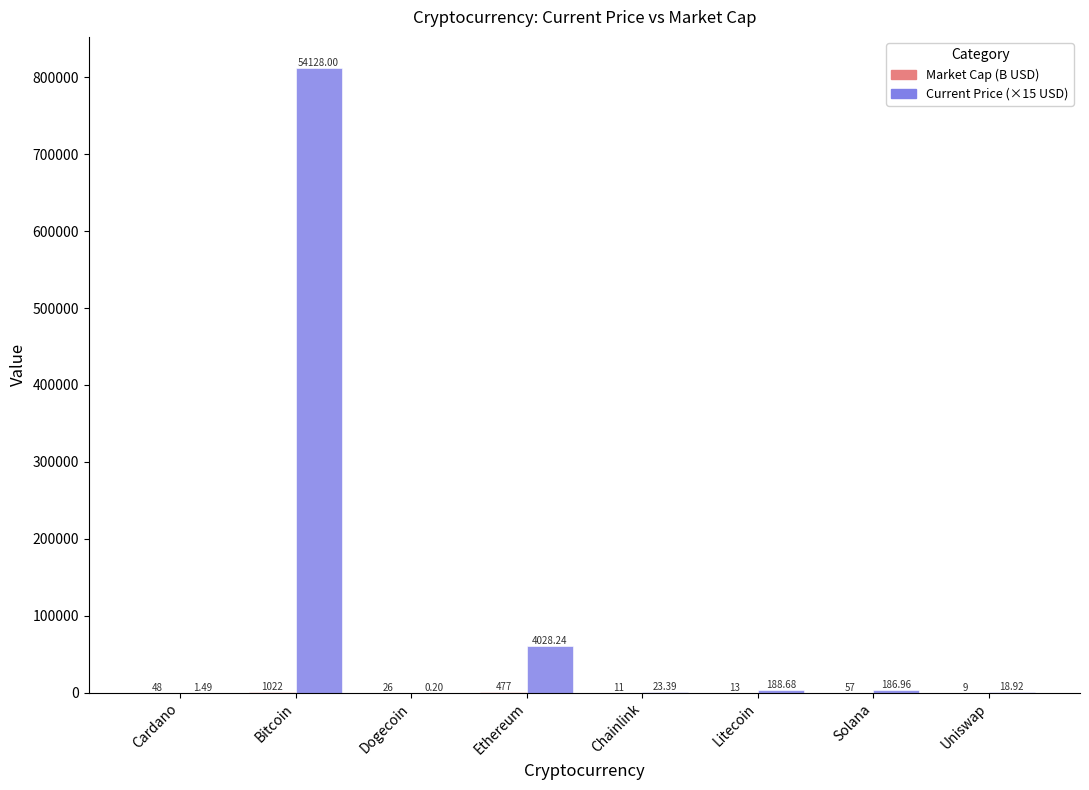

How many groups of bars are there?

8